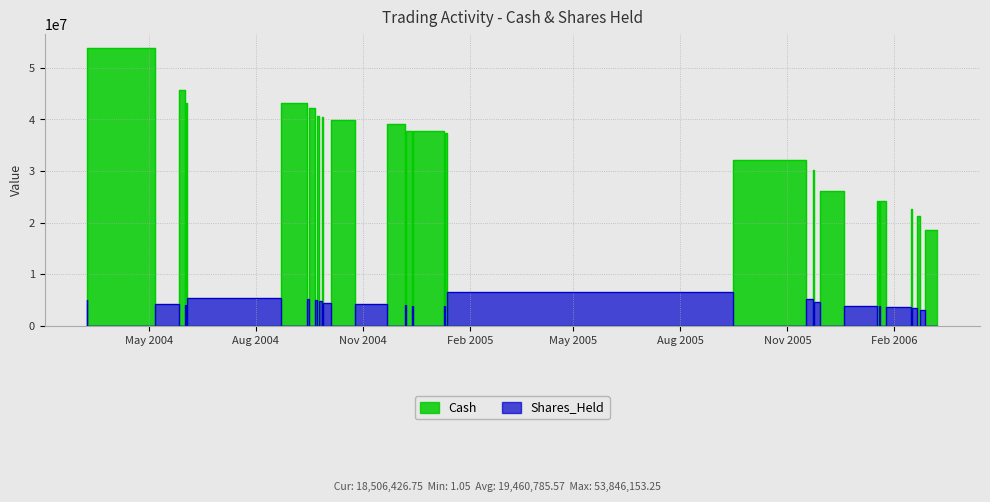

Which series has the largest range (max minus min)?

Cash